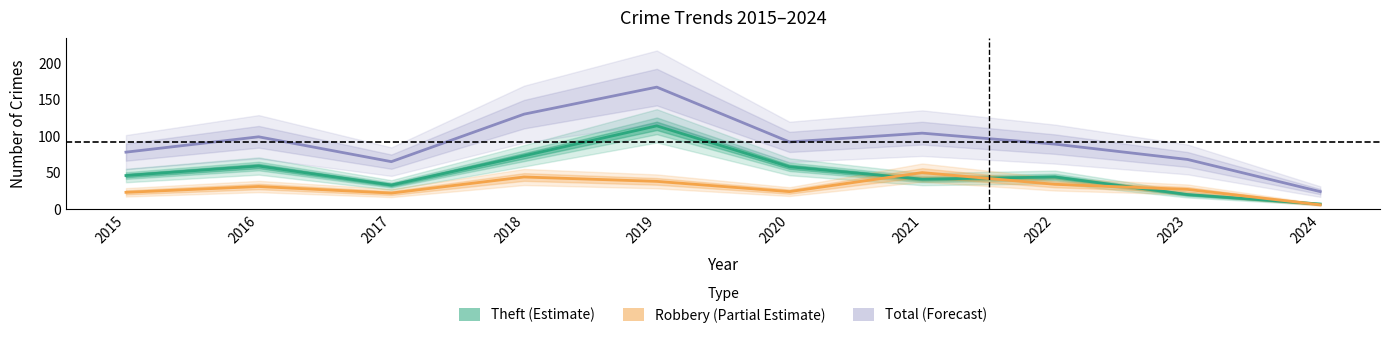

List the series in order of their overall mean, highest first.

Total (Forecast), Theft (Estimate), Robbery (Partial Estimate)